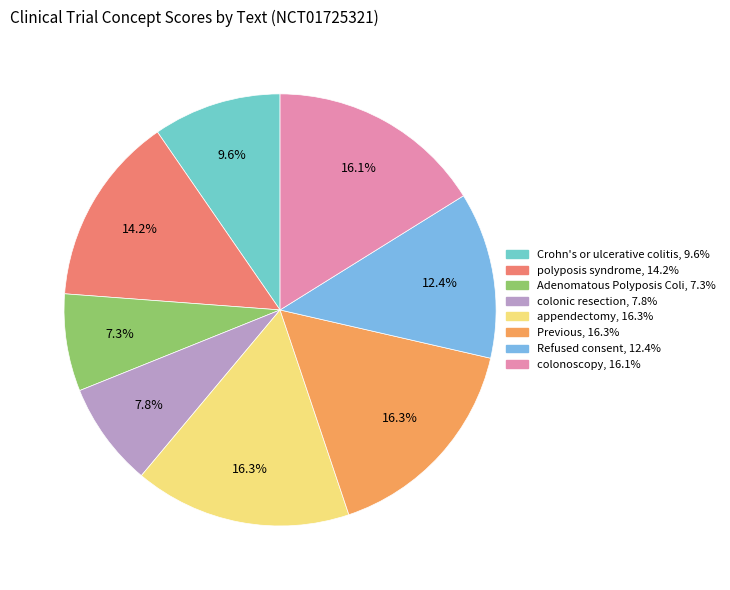

True or false: colonic resection accounts for 1% of the total.

False